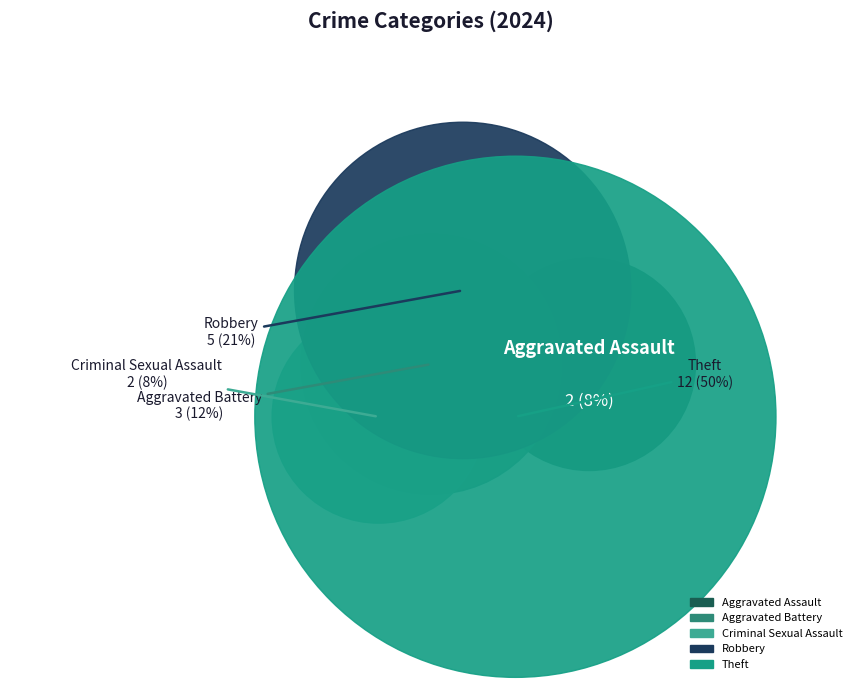

True or false: Criminal Sexual Assault accounts for 8% of the total.

True